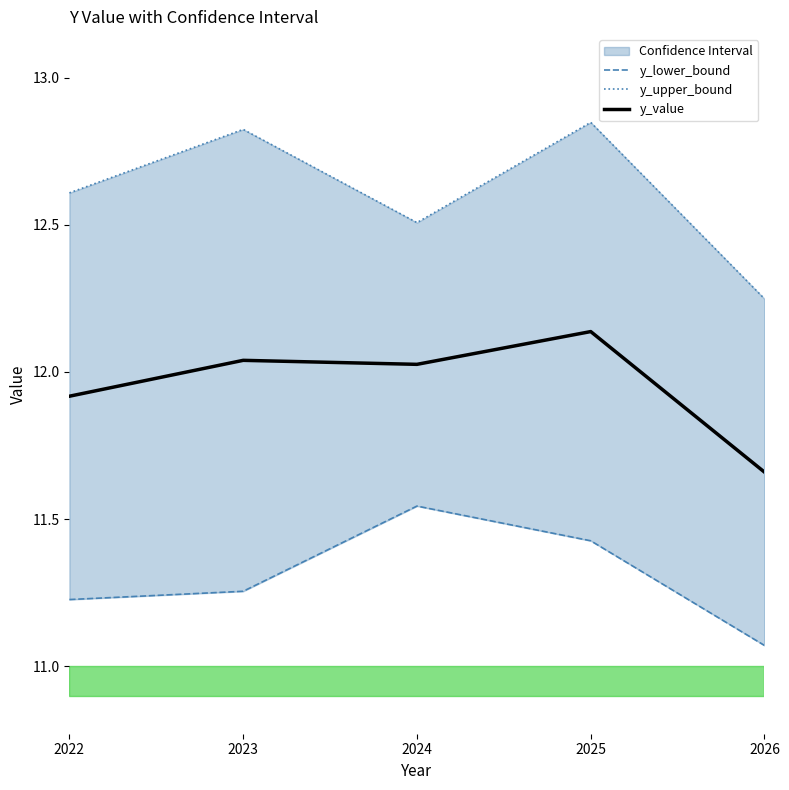

Which category has the lowest value across all series?

2026